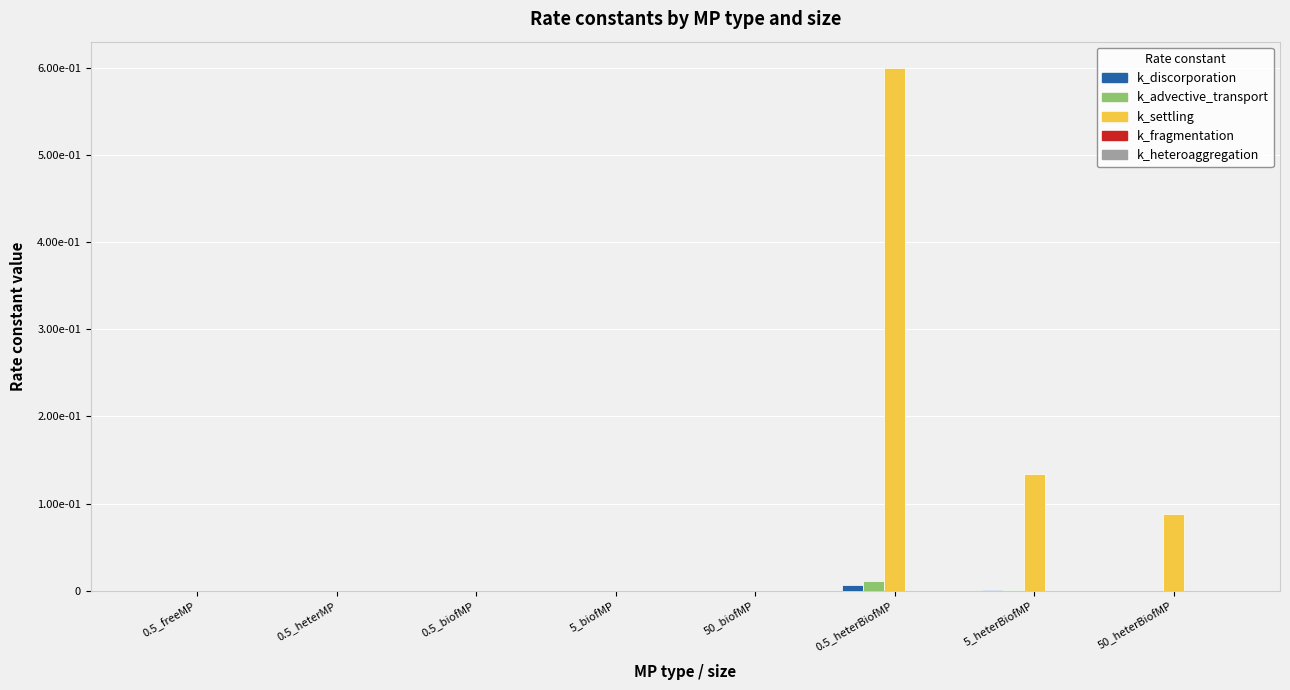

Reading left to right, what are all the values shown in this chart?

k_discorporation: 0.5_freeMP=0.0	0.5_heterMP=0.0	0.5_biofMP=0.0	5_biofMP=0.0	50_biofMP=0.0	0.5_heterBiofMP=0.0	5_heterBiofMP=0.0	50_heterBiofMP=0.0
k_advective_transport: 0.5_freeMP=0.0	0.5_heterMP=0.0	0.5_biofMP=0.0	5_biofMP=0.0	50_biofMP=0.0	0.5_heterBiofMP=0.0	5_heterBiofMP=0.0	50_heterBiofMP=0.0
k_settling: 0.5_freeMP=0.0	0.5_heterMP=0.0	0.5_biofMP=0.0	5_biofMP=0.0	50_biofMP=0.0	0.5_heterBiofMP=0.6	5_heterBiofMP=0.1	50_heterBiofMP=0.1
k_fragmentation: 0.5_freeMP=0.0	0.5_heterMP=0.0	0.5_biofMP=0.0	5_biofMP=0.0	50_biofMP=0.0	0.5_heterBiofMP=0.0	5_heterBiofMP=0.0	50_heterBiofMP=0.0
k_heteroaggregation: 0.5_freeMP=0.0	0.5_heterMP=0.0	0.5_biofMP=0.0	5_biofMP=0.0	50_biofMP=0.0	0.5_heterBiofMP=0.0	5_heterBiofMP=0.0	50_heterBiofMP=0.0